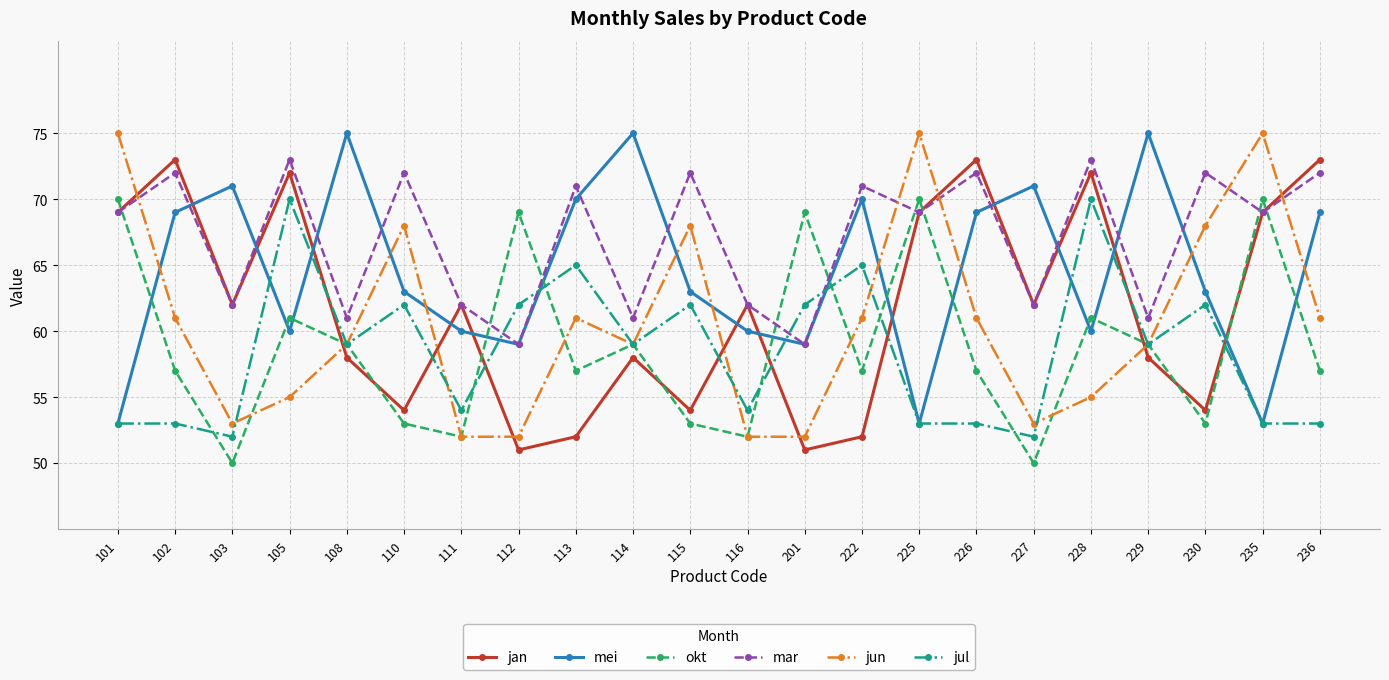

Reading left to right, transcribe all the data shown in this chart.

jan: 69	73	62	72	58	54	62	51	52	58	54	62	51	52	69	73	62	72	58	54	69	73
mei: 53	69	71	60	75	63	60	59	70	75	63	60	59	70	53	69	71	60	75	63	53	69
okt: 70	57	50	61	59	53	52	69	57	59	53	52	69	57	70	57	50	61	59	53	70	57
mar: 69	72	62	73	61	72	62	59	71	61	72	62	59	71	69	72	62	73	61	72	69	72
jun: 75	61	53	55	59	68	52	52	61	59	68	52	52	61	75	61	53	55	59	68	75	61
jul: 53	53	52	70	59	62	54	62	65	59	62	54	62	65	53	53	52	70	59	62	53	53